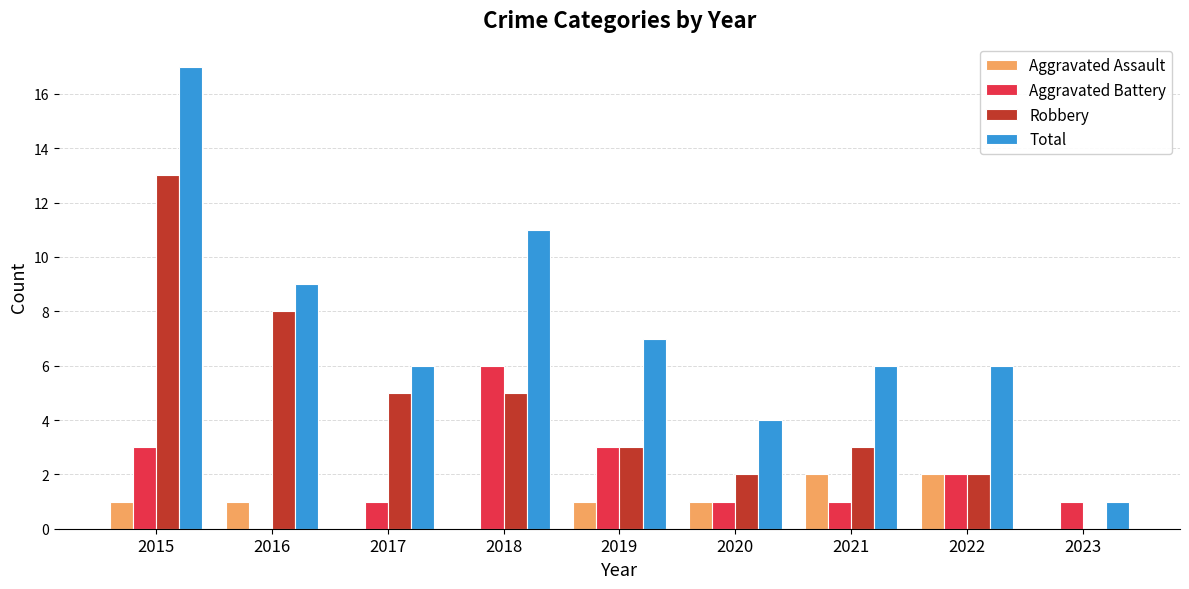

Which series changed the most between 2016 and 2022?

Robbery